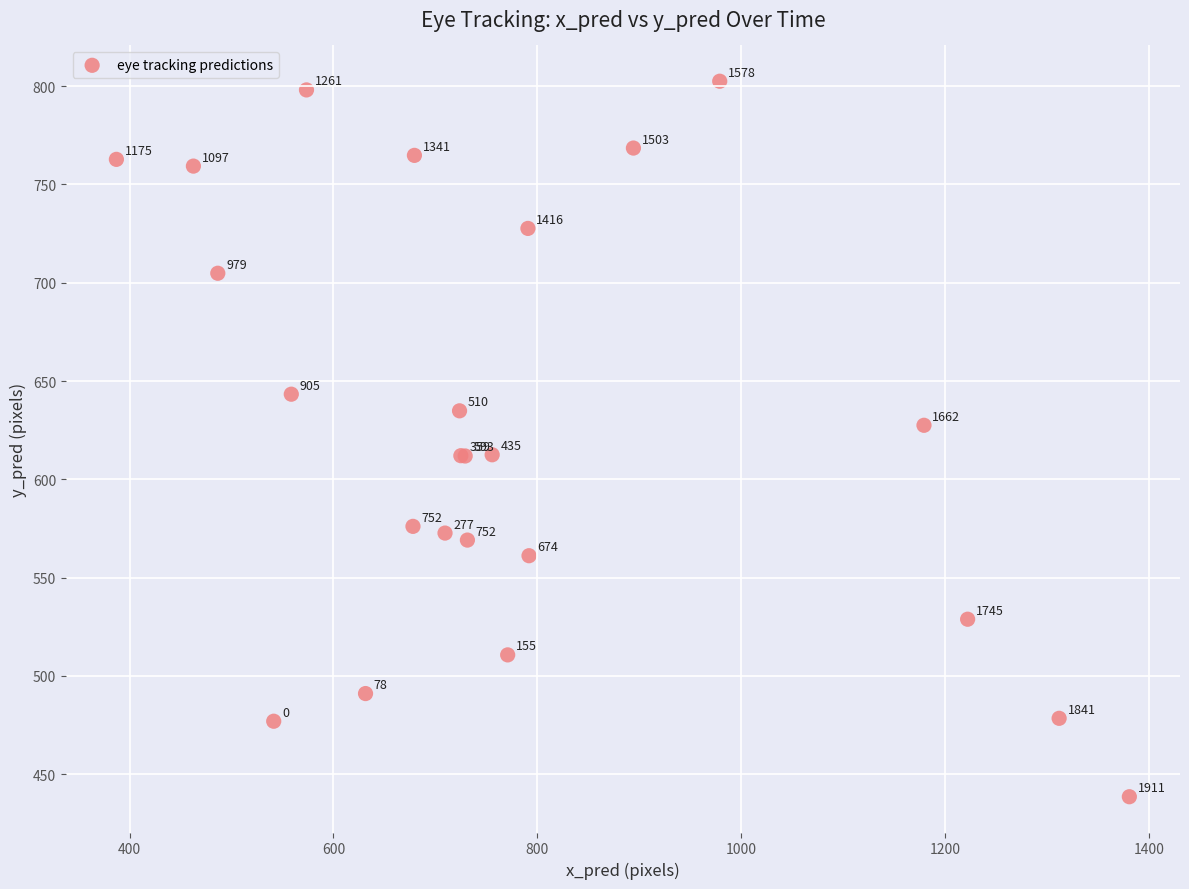

What Y value in the scatter plot is closest to 620?

612.5